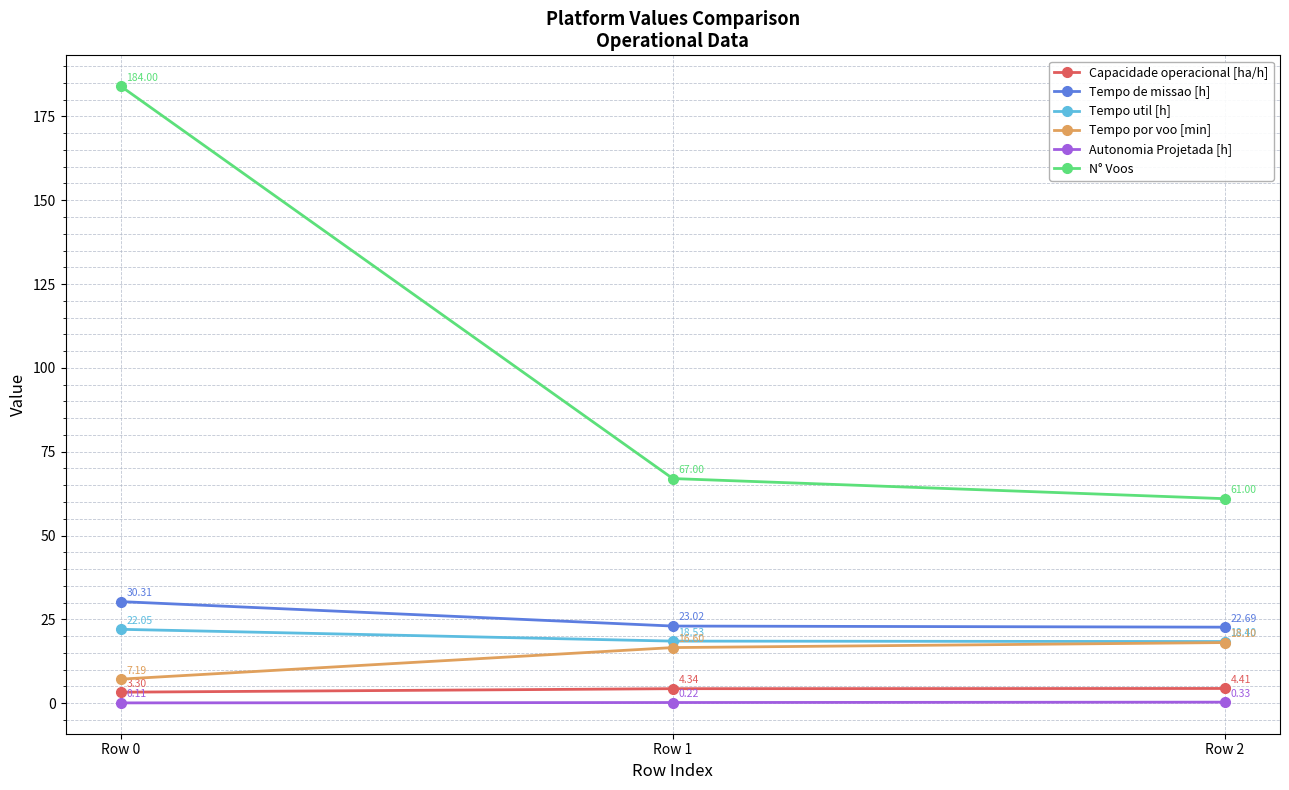

What is the difference between the highest and lowest values at Row 0?

183.9